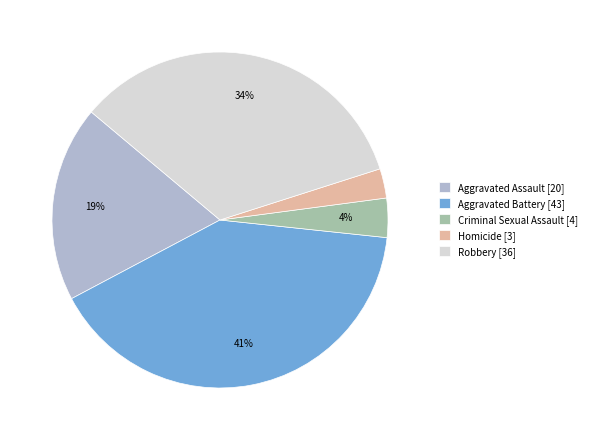

What is the ratio of the value at Aggravated Battery to the value at Robbery?

1.2